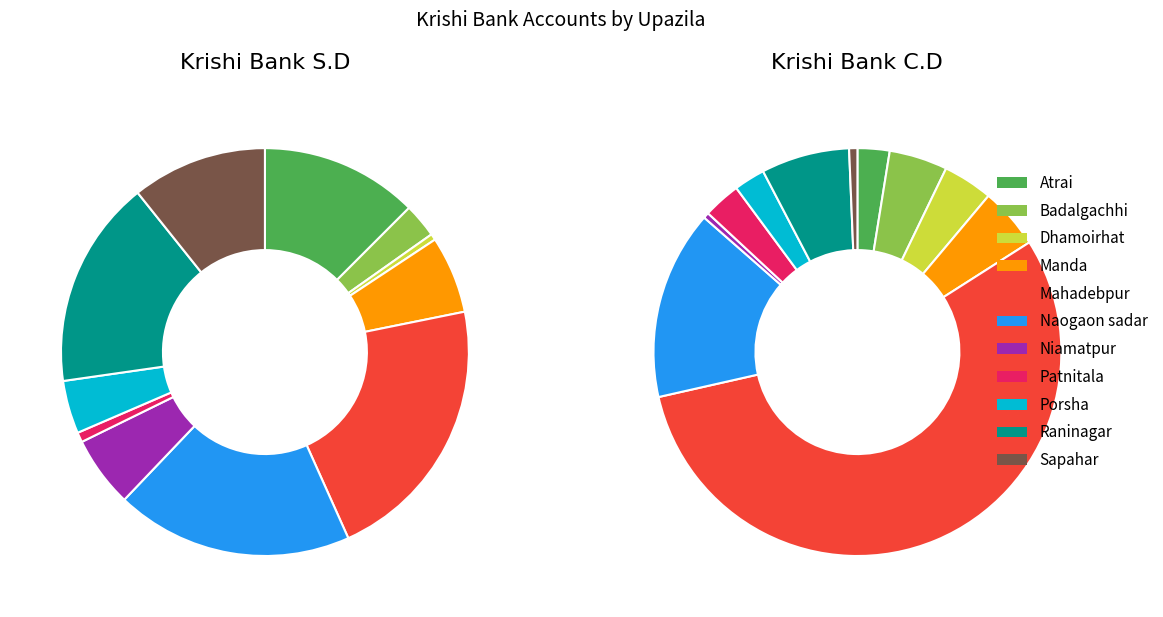

Which series has the largest range (max minus min)?

Krishi Bank S.D